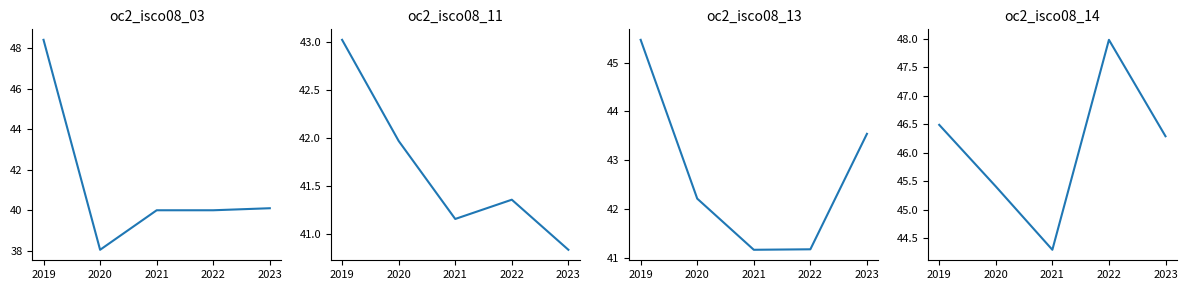

True or false: oc2_isco08_13 and oc2_isco08_14 intersect in this chart.

False